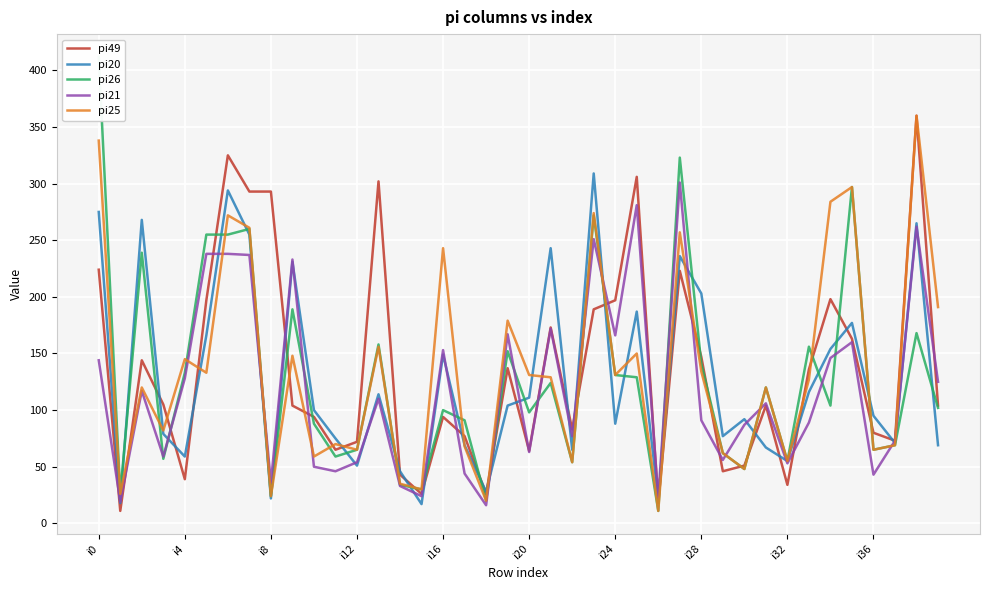

The pi20 series shows 111 at i20. True or false?

True